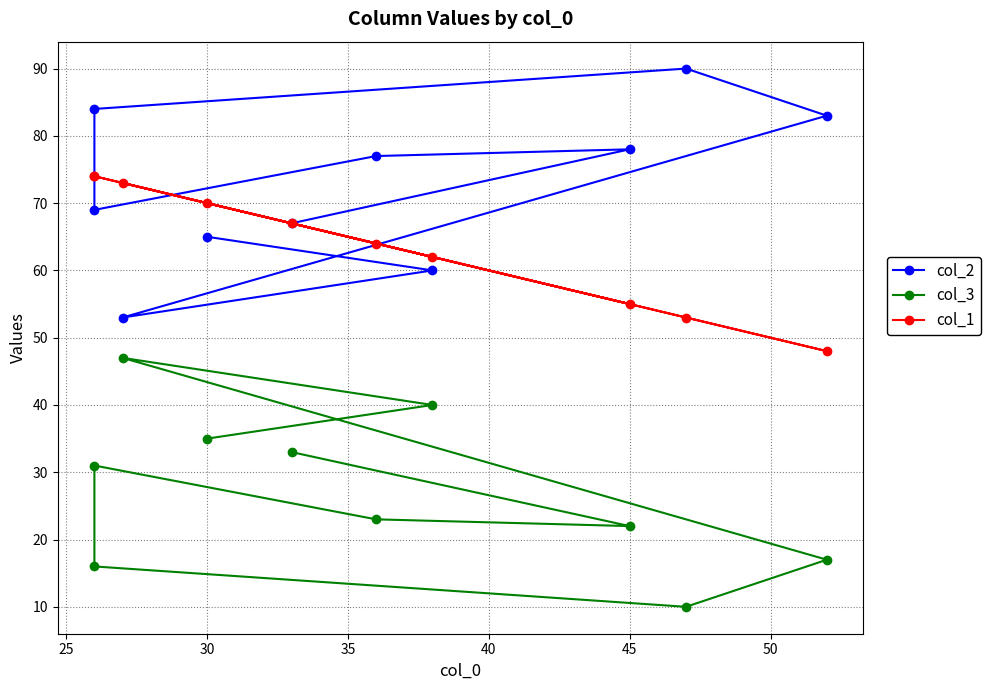

What is the sum of all col_2 values?

726